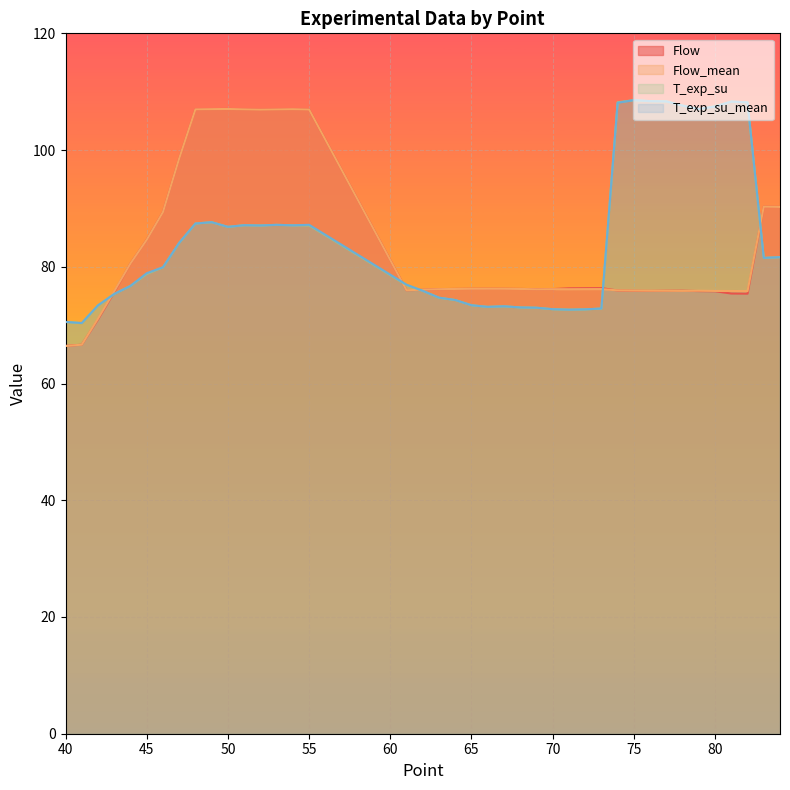

True or false: Flow_mean and T_exp_su intersect in this chart.

True